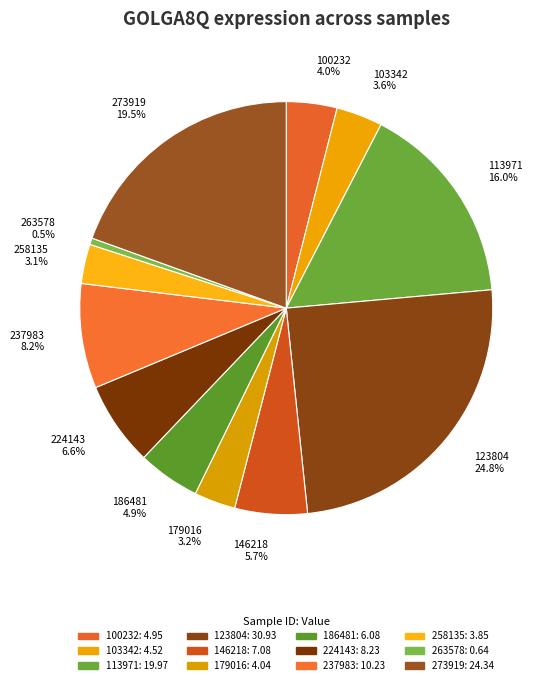

How many segments does this pie chart have?

12